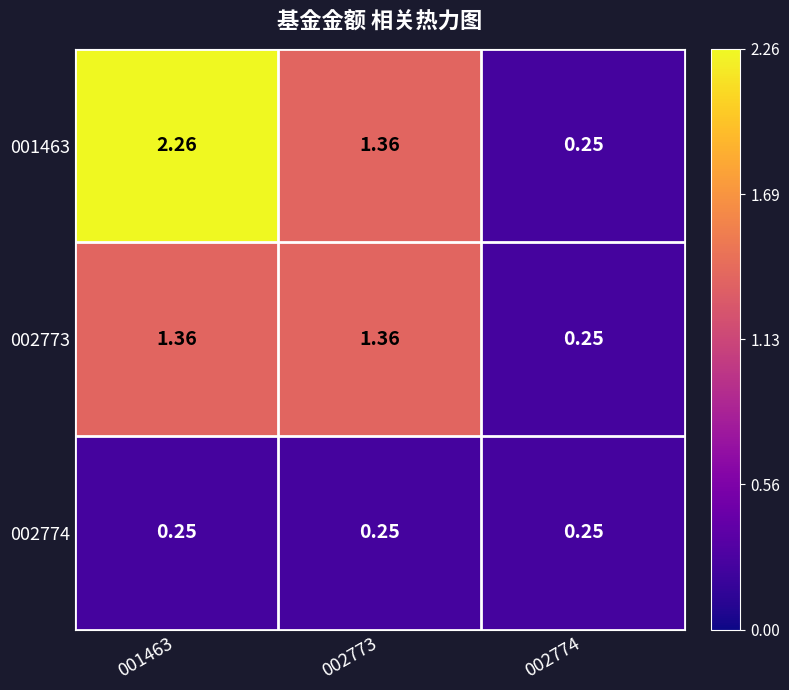

At how many categories does at least one series exceed 1?

2